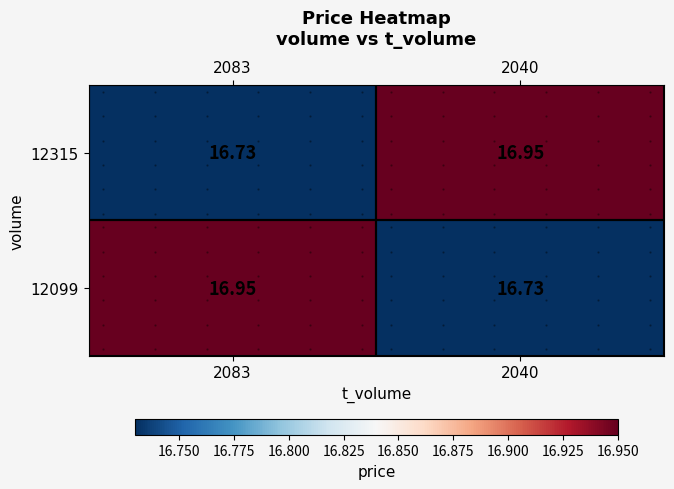

Which series has the widest spread of values?

12315